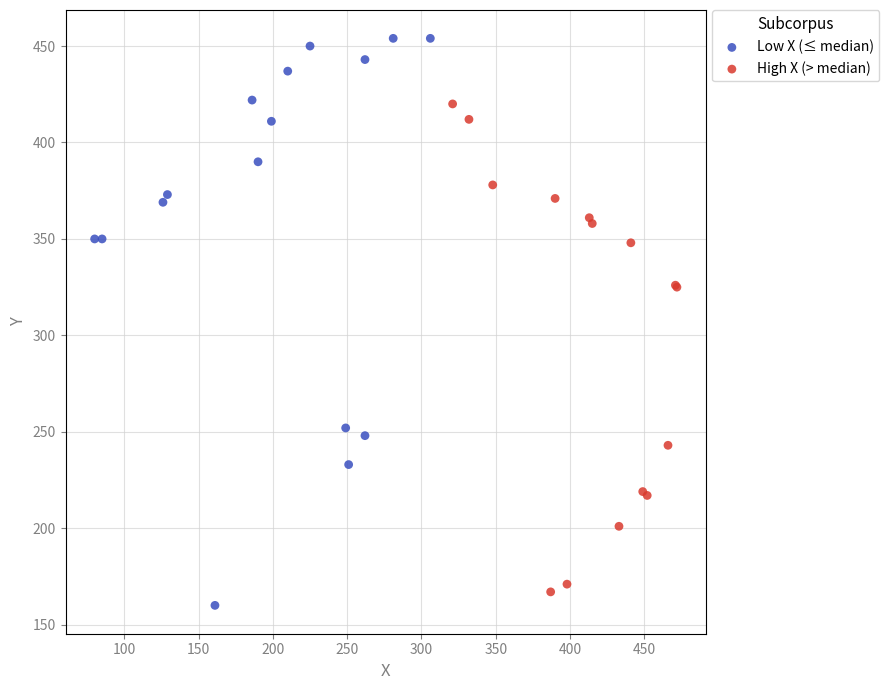

Which series reaches the minimum Y coordinate?

Low X (≤ median)